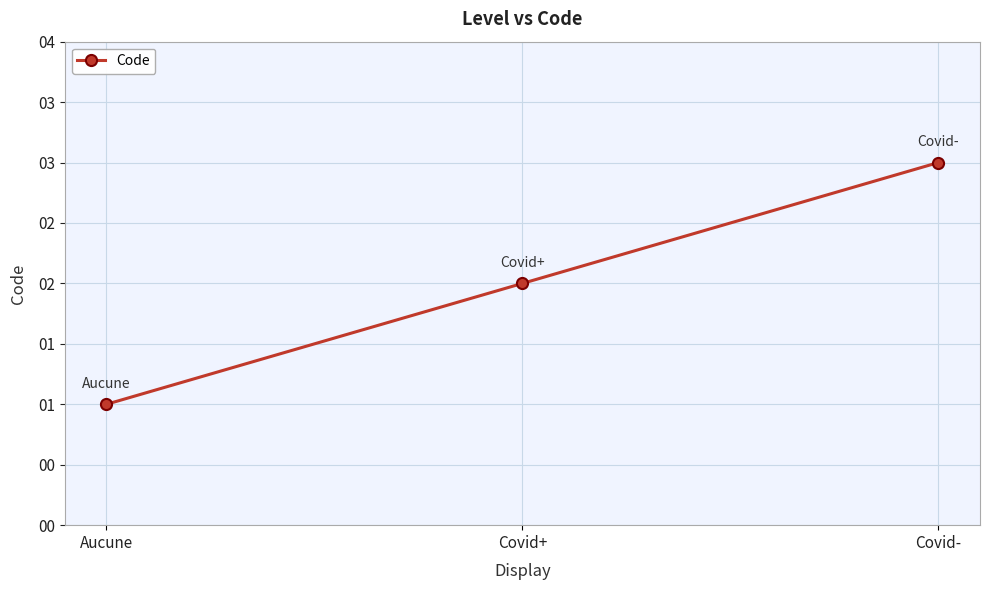

What is the value of the 2nd point from the left?

2